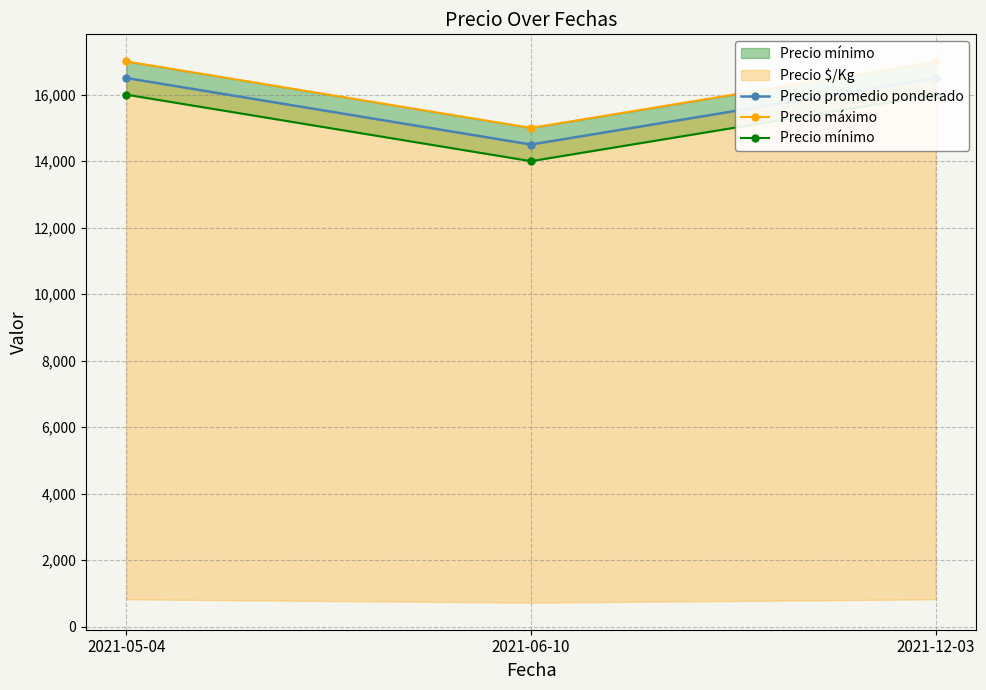

The Precio promedio ponderado series shows 10682 at 2021-12-03. True or false?

False